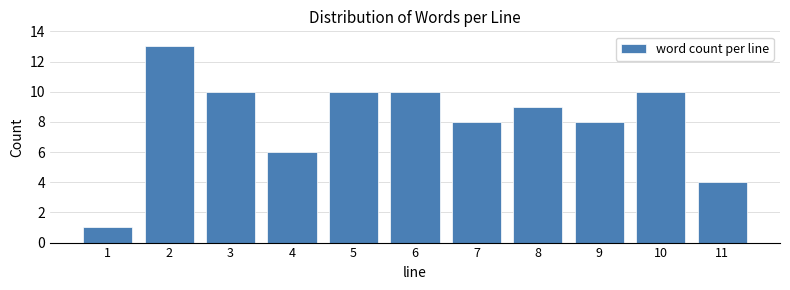

Reading left to right, list all the values displayed in this chart.

1	13	10	6	10	10	8	9	8	10	4